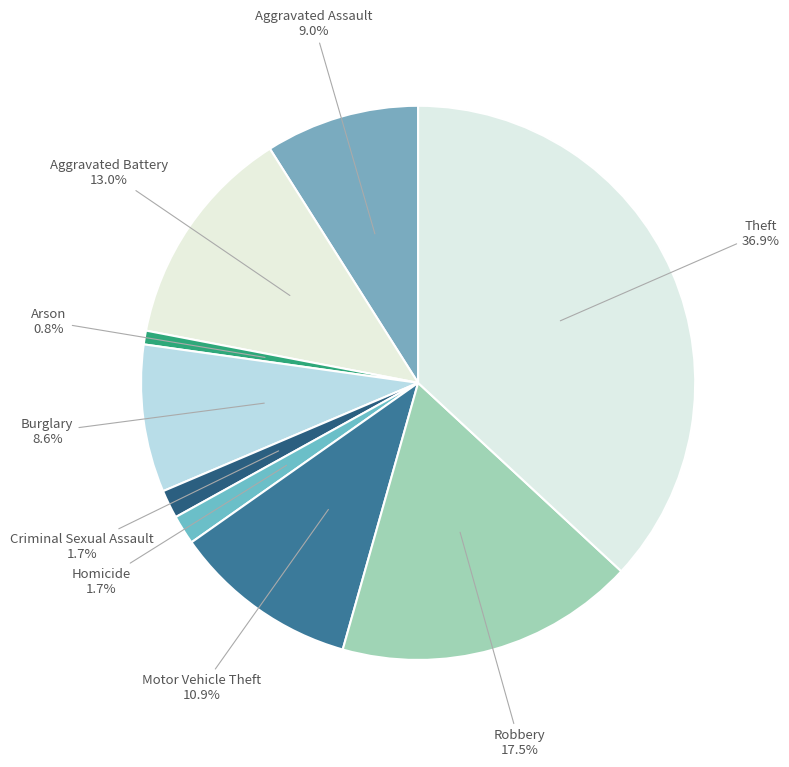

Does any single category account for the majority?

No